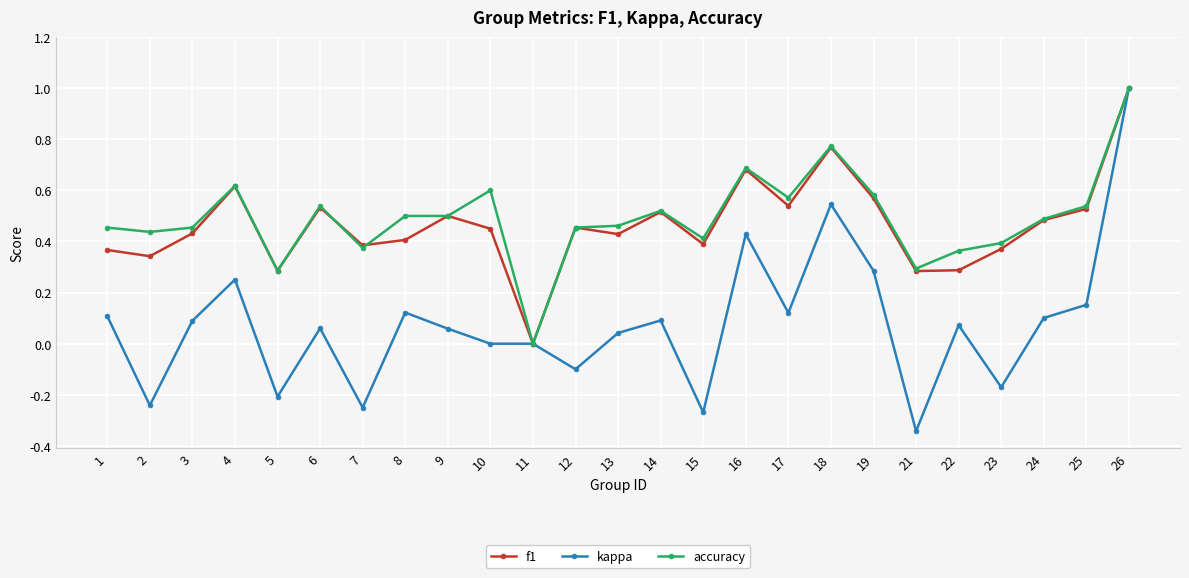

What is the total value across all series at 10?

1.1